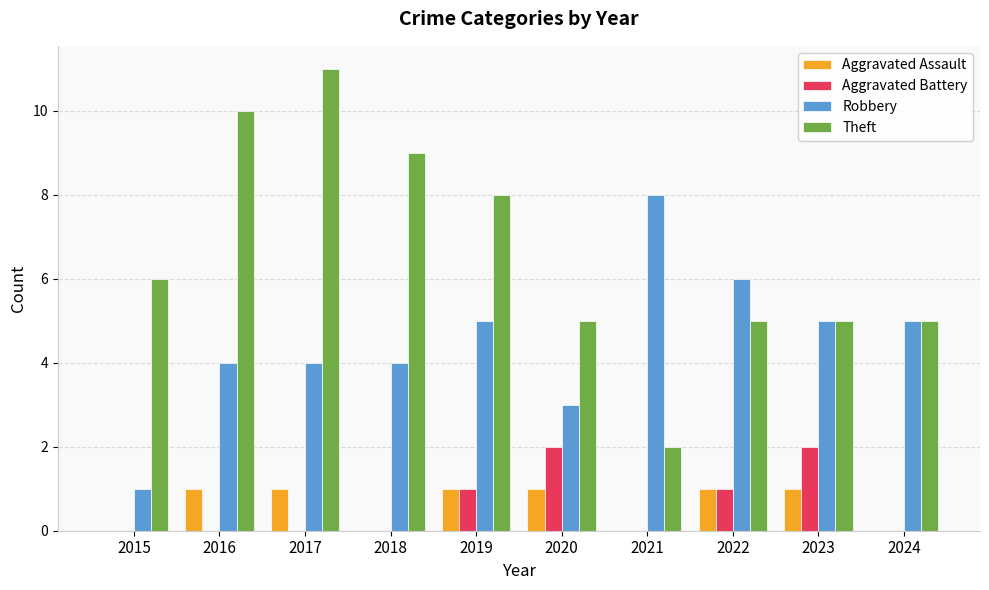

What is the maximum value for Aggravated Battery?

2